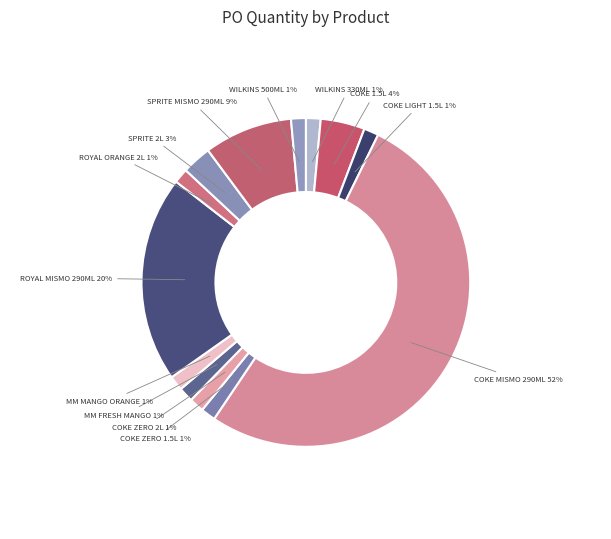

Rank the categories by value from lowest to highest.

WILKINS PURE WATER 330MLX30, COKE LIGHT 1.5LX12, COKE ZERO 1.5LX12, COKE ZERO 2LX8, MINUTE MAID FRESH MANGO 200MLX10, MINUTE MAID MANGO ORANGE 330MLX24, ROYAL ORANGE 2LX8, WILKINS PURIFIED WATER 500MLX24, SPRITE 2LITERX8, COKE 1.5LX12, SPRITE MISMO PET 290ML X12, ROYAL MISMO 290MLX12, COKE MISMO 290MLX12